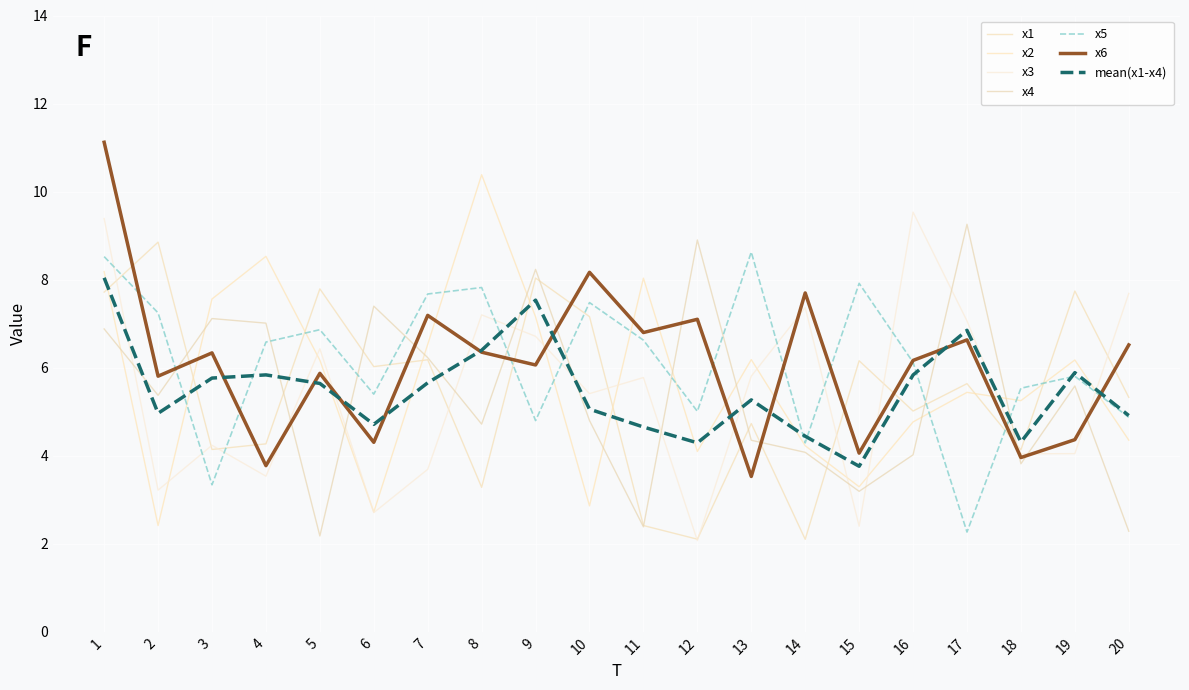

Where do x6 and x1 first cross each other?

1 and 2